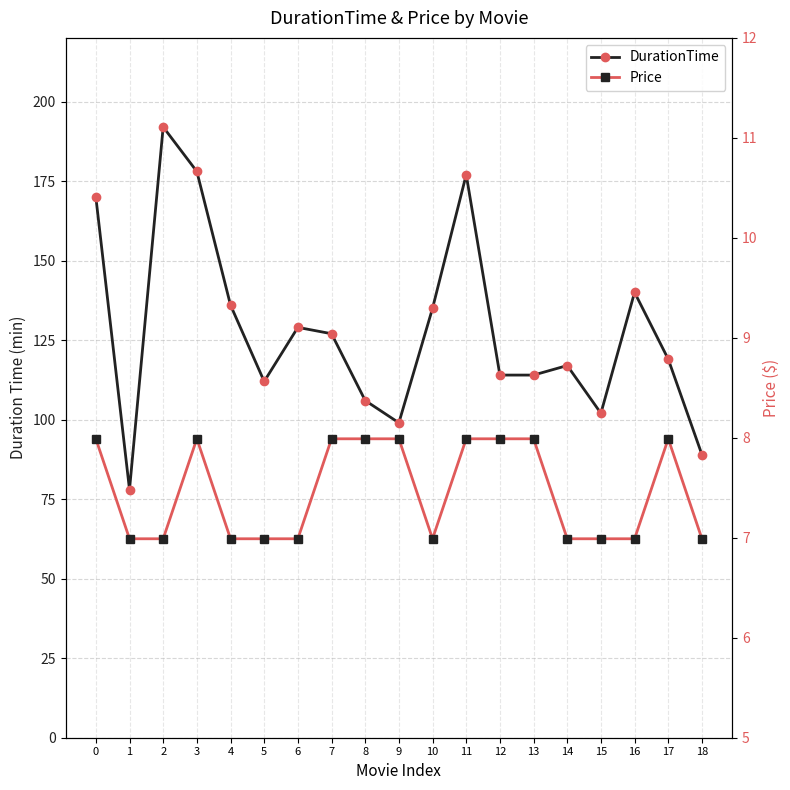

Where is the first local minimum for DurationTime?

1